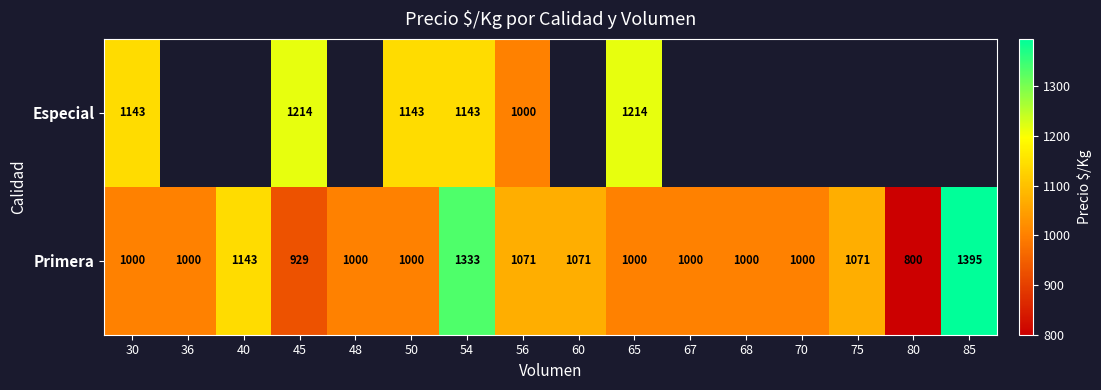

How many Primera values are between 1000 and 1071?

11